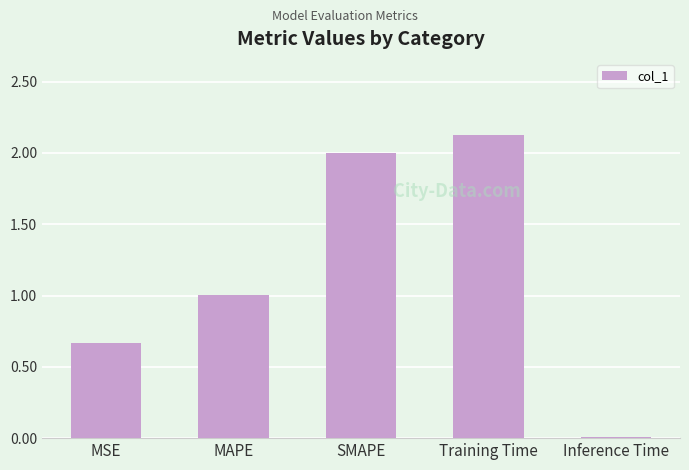

At which label does the data first exceed 1?

MAPE